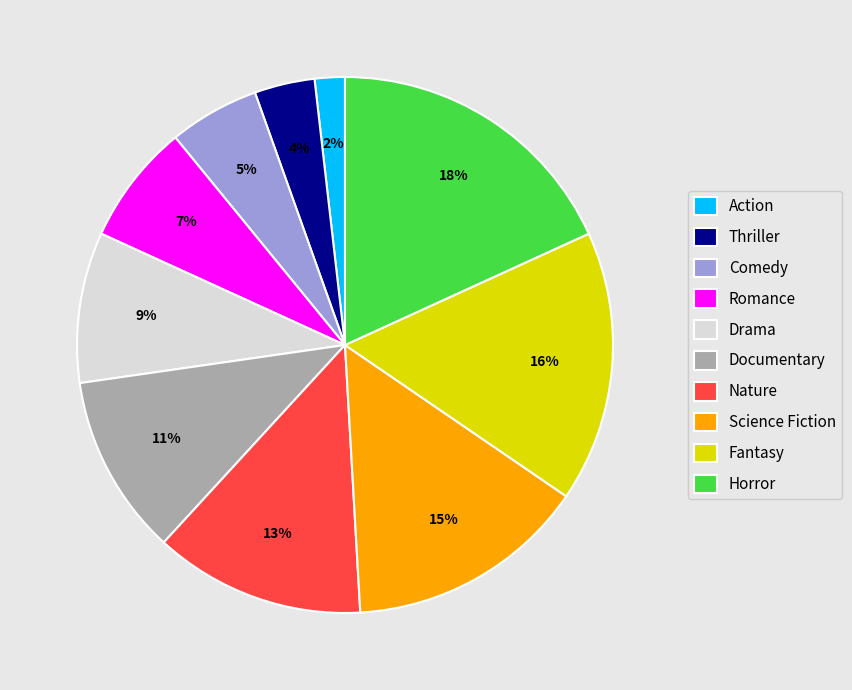

Which slice is the largest?

Horror